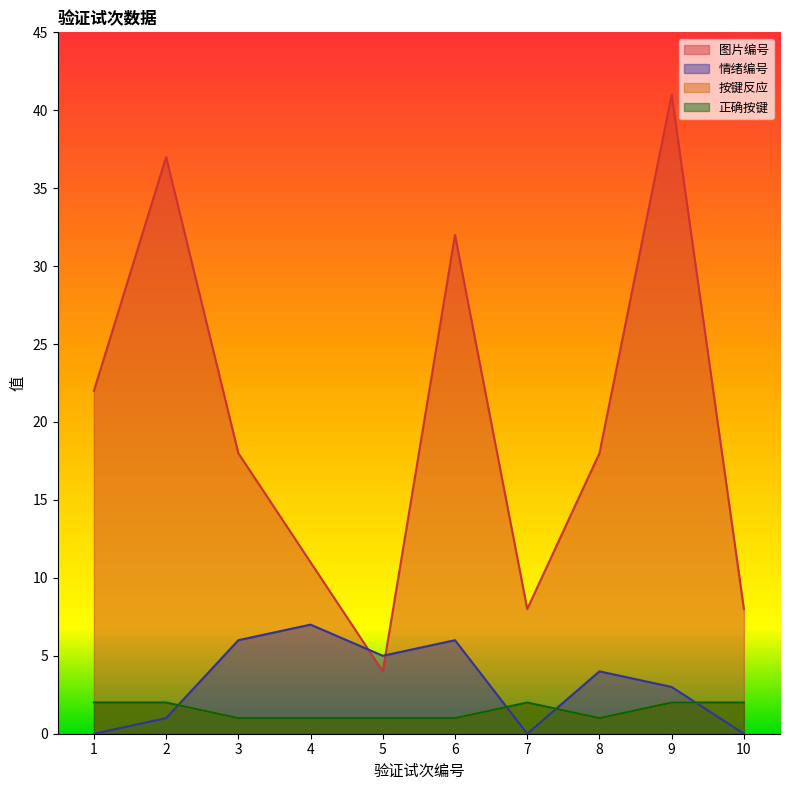

Which series ends up on top after the final intersection of 图片编号 and 情绪编号?

图片编号